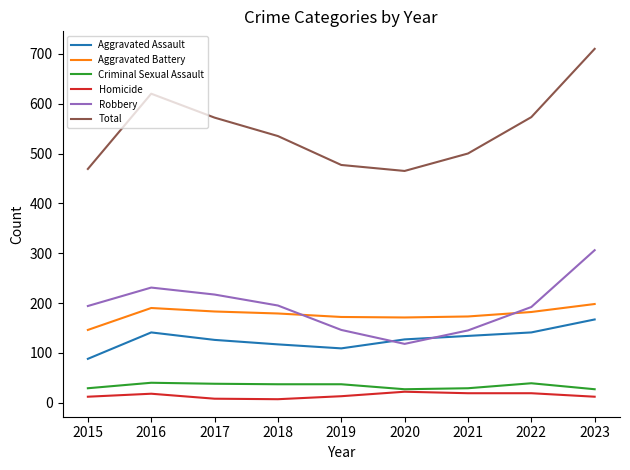

At how many categories does at least one series exceed 34?

9